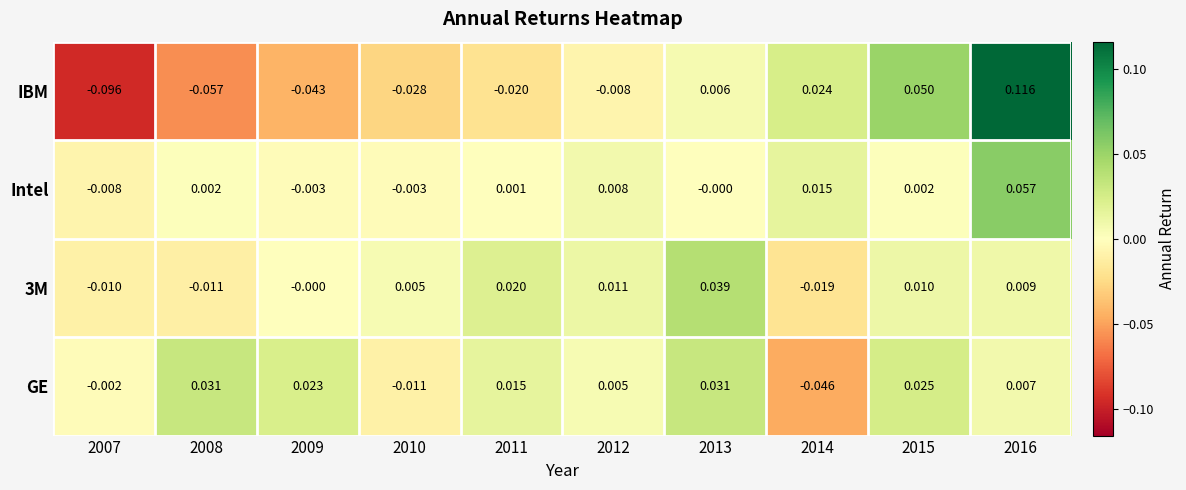

Is the value of GE at 2015 greater than the value of 3M at 2007?

Yes